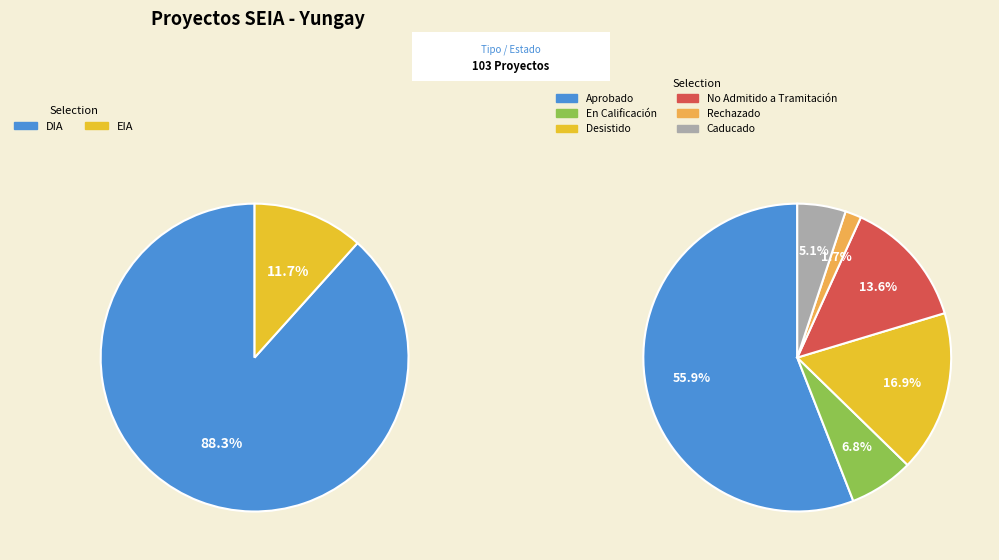

What percentage is the EIA slice, to the nearest percent?

12%